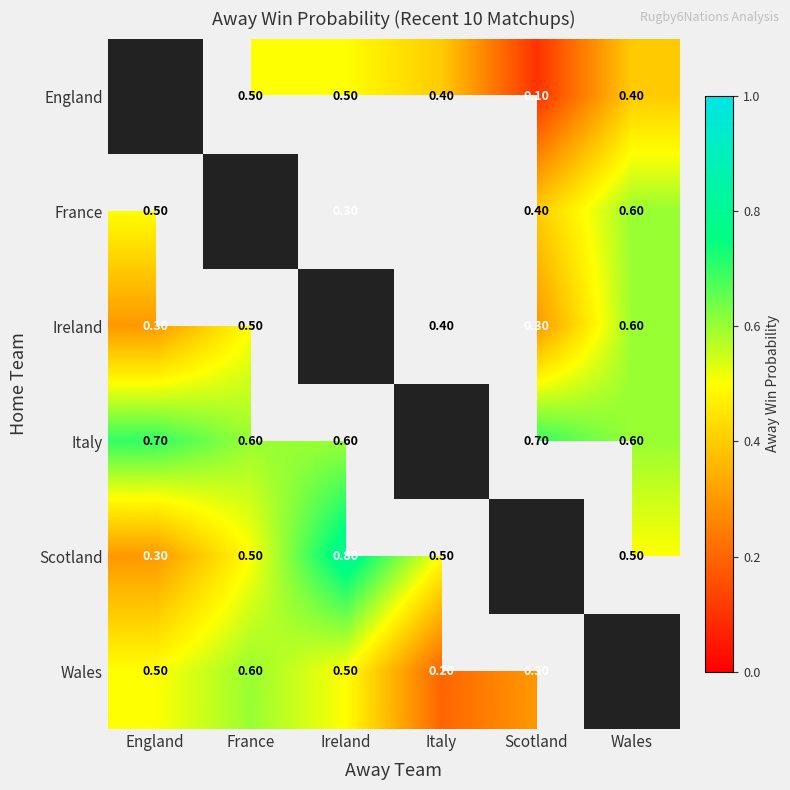

What value does the Scotland series have at Wales?

0.5